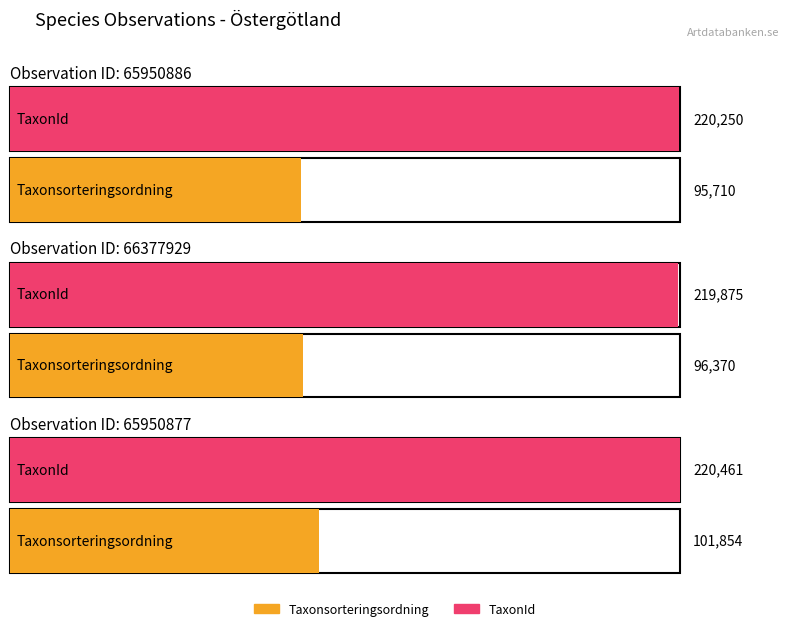

Which series has the widest spread of values?

Taxonsorteringsordning